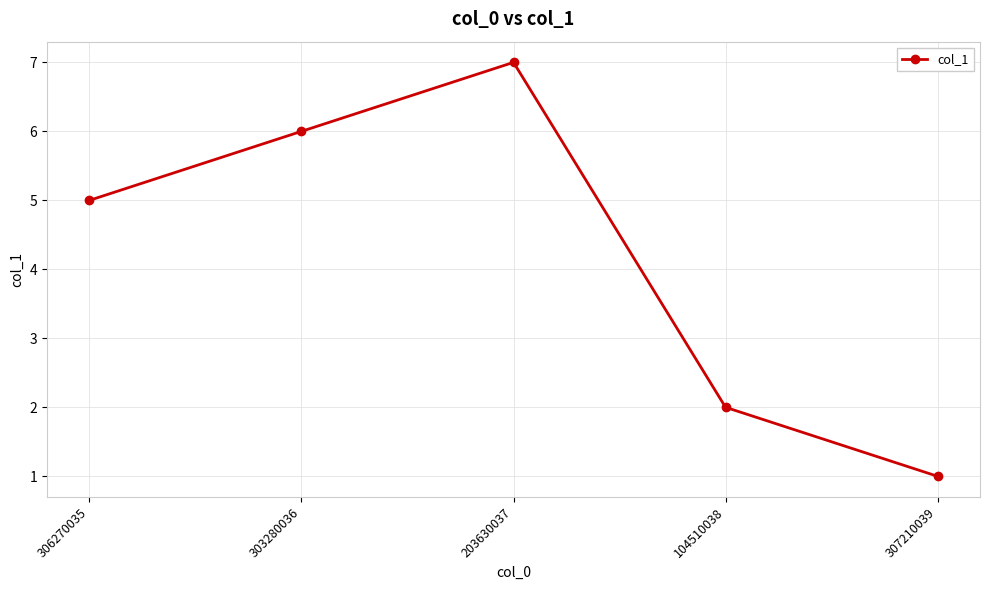

What position from the left is 303280036?

2